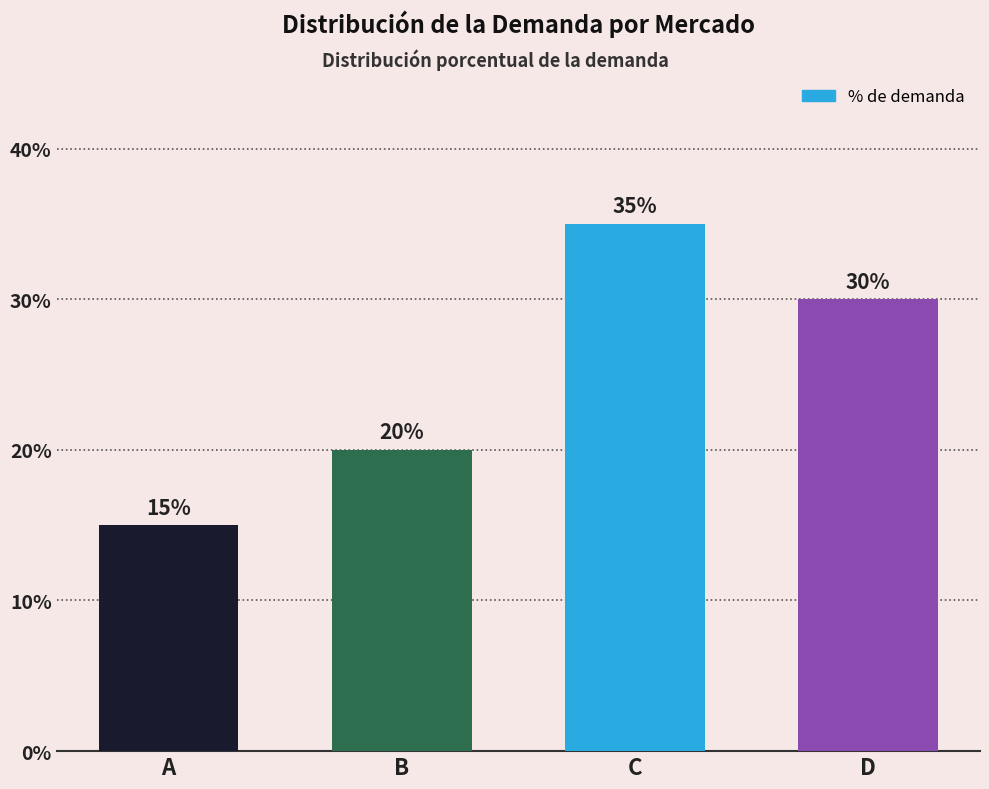

Between C and B, which is larger?

C